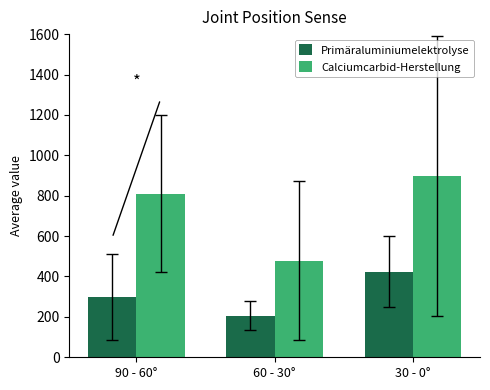

Reading left to right, what are all the values shown in this chart?

Primäraluminiumelektrolyse: 298.2	206.6	424.4
Calciumcarbid-Herstellung: 810.6	478.3	897.3